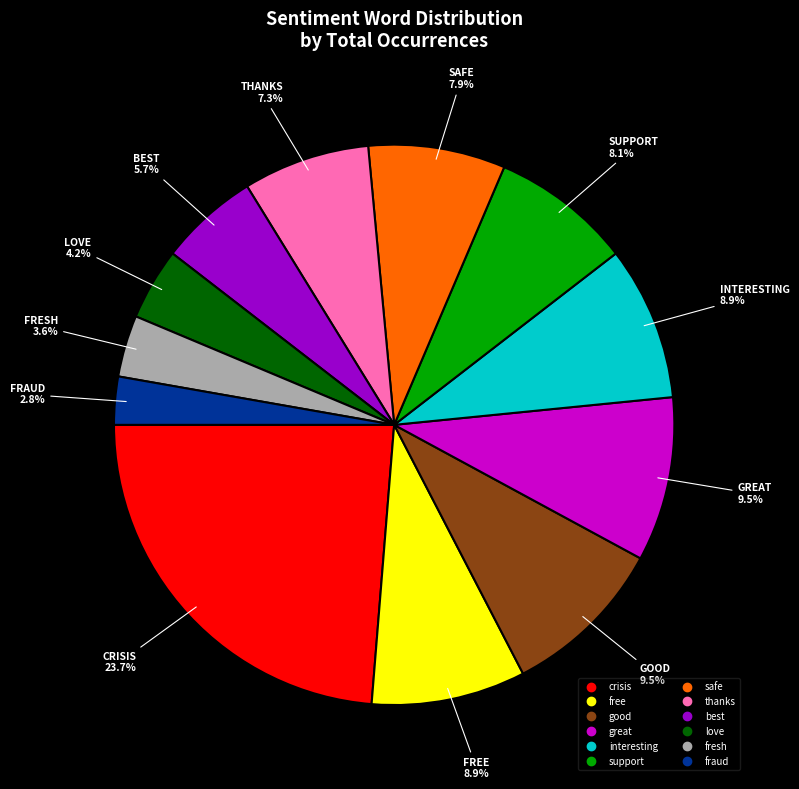

Does any single category account for the majority?

No